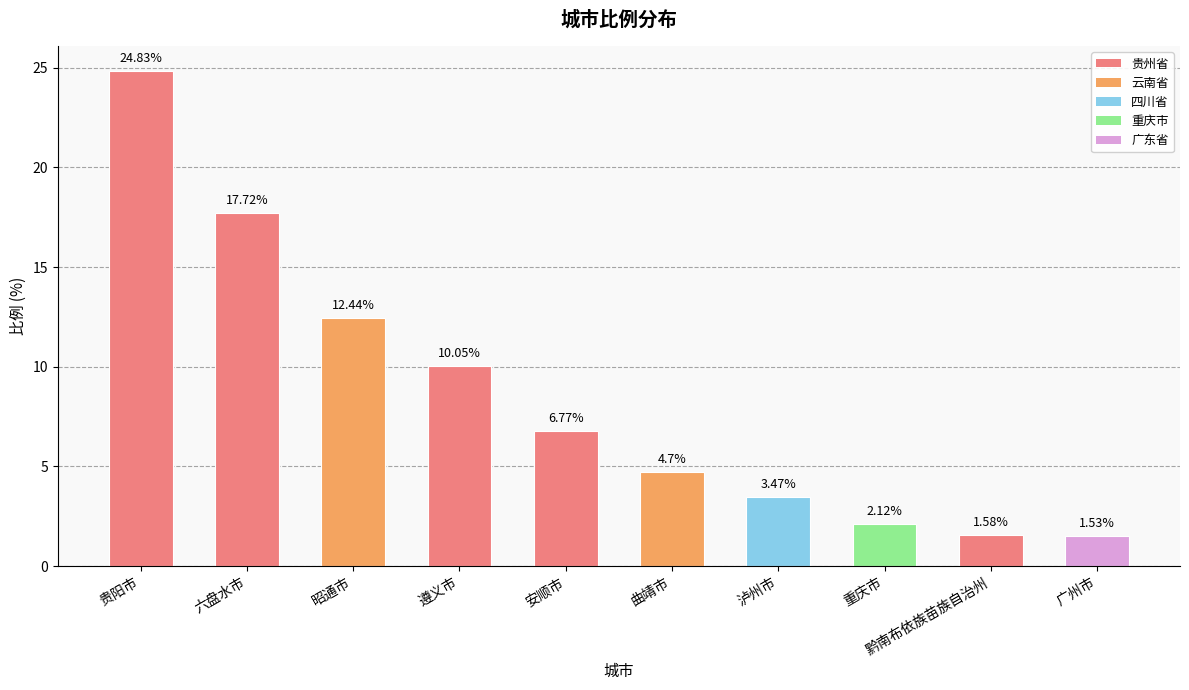

What is the average value?

8.5